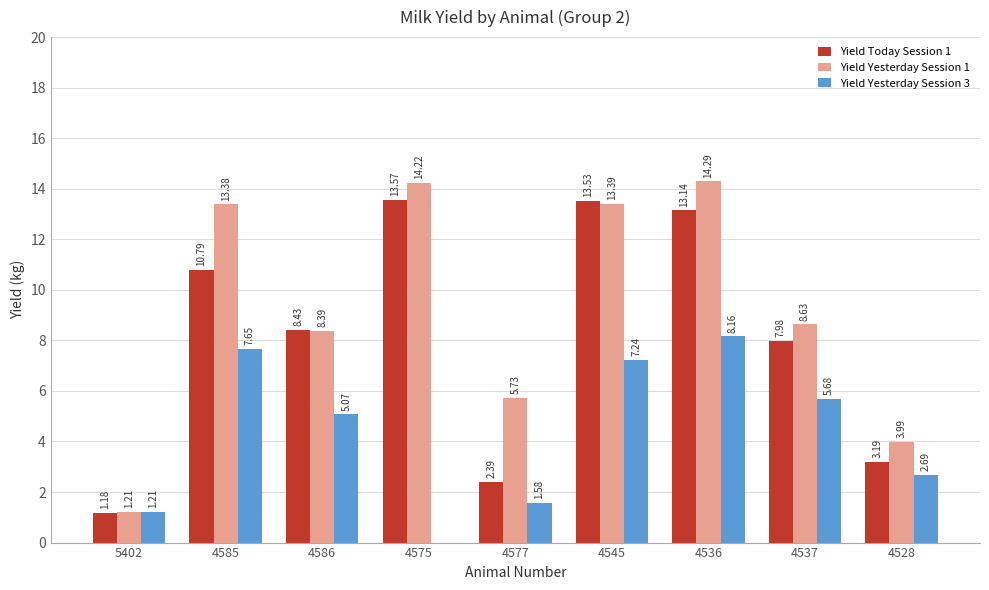

Is the value of Yield Yesterday Session 1 at 4575 greater than the value of Yield Yesterday Session 3 at 5402?

Yes